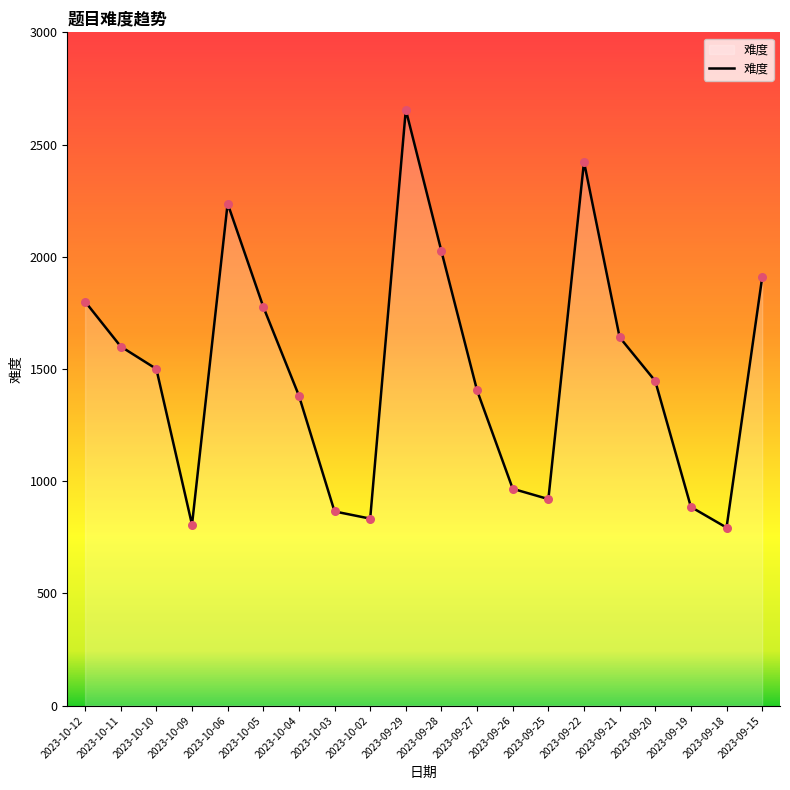

Which has a higher value, 2023-10-06 or 2023-10-10?

2023-10-06